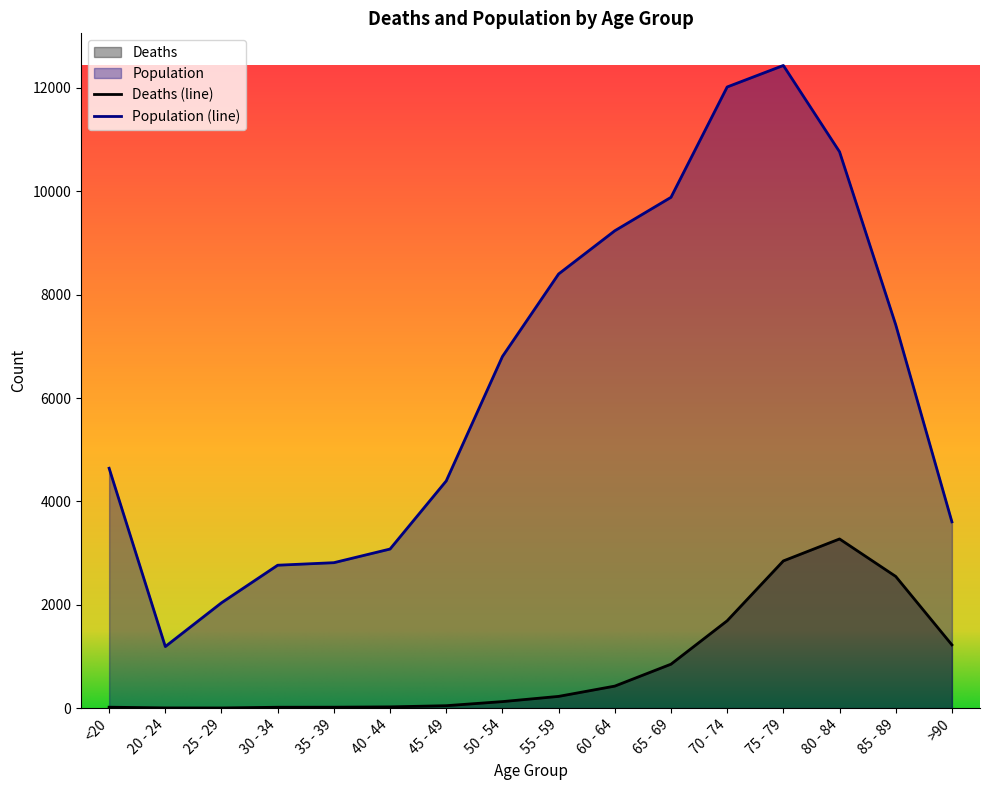

Reading left to right, transcribe all the data shown in this chart.

Deaths: <20=18	20 - 24=4	25 - 29=3	30 - 34=17	35 - 39=18	40 - 44=24	45 - 49=47	50 - 54=126	55 - 59=227	60 - 64=426	65 - 69=850	70 - 74=1690	75 - 79=2848	80 - 84=3273	85 - 89=2548	>90=1224
Population: <20=4641	20 - 24=1191	25 - 29=2038	30 - 34=2765	35 - 39=2814	40 - 44=3078	45 - 49=4396	50 - 54=6803	55 - 59=8400	60 - 64=9236	65 - 69=9883	70 - 74=12018	75 - 79=12434	80 - 84=10764	85 - 89=7417	>90=3604